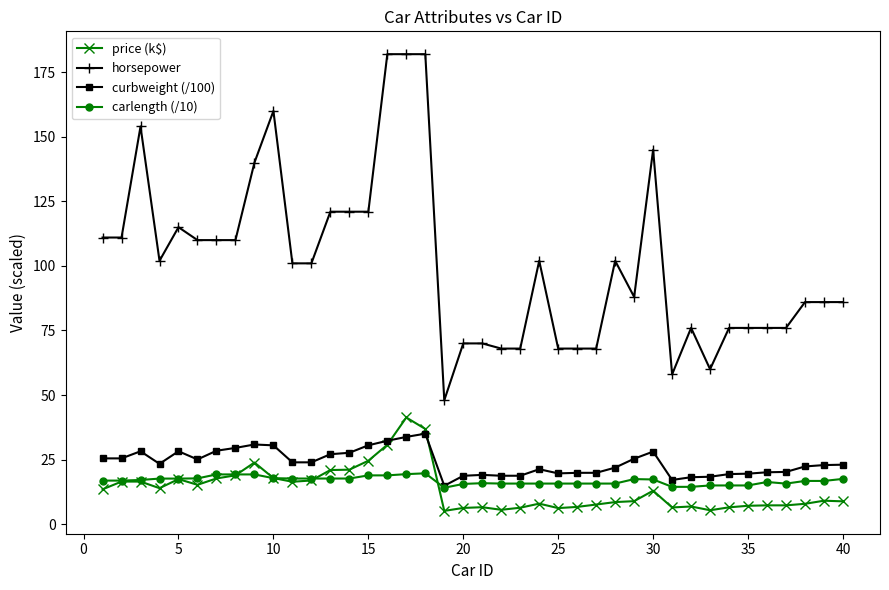

Which series has the widest spread of values?

horsepower